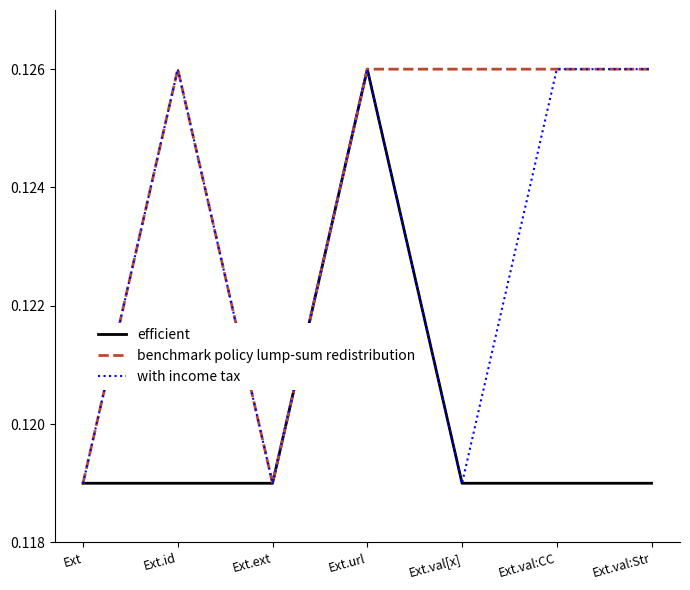

What are all the series names shown in the legend?

efficient, benchmark policy lump-sum redistribution, with income tax